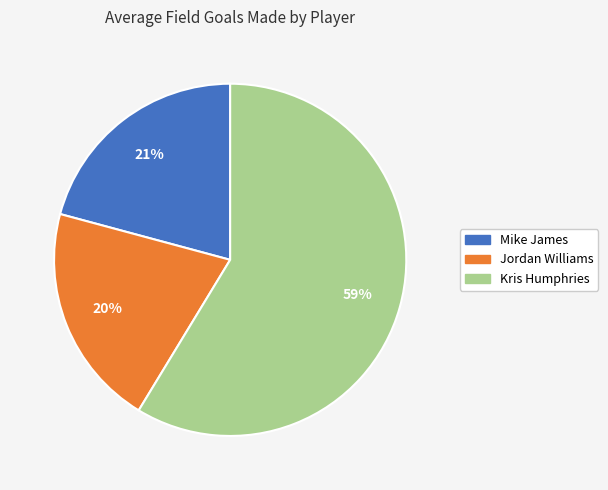

To the nearest percent, what is the average slice percentage?

33%